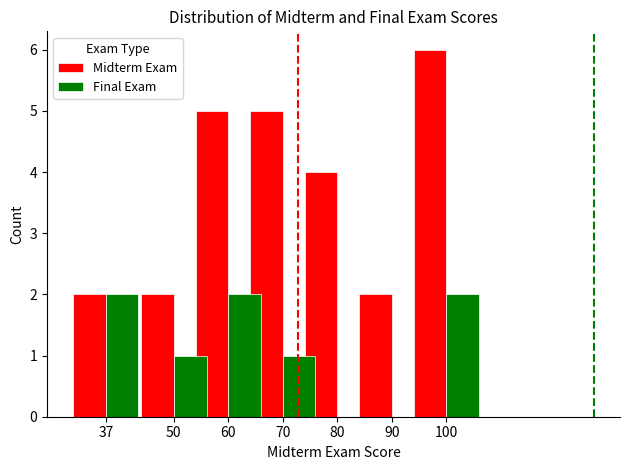

How many data points does each series have?

7